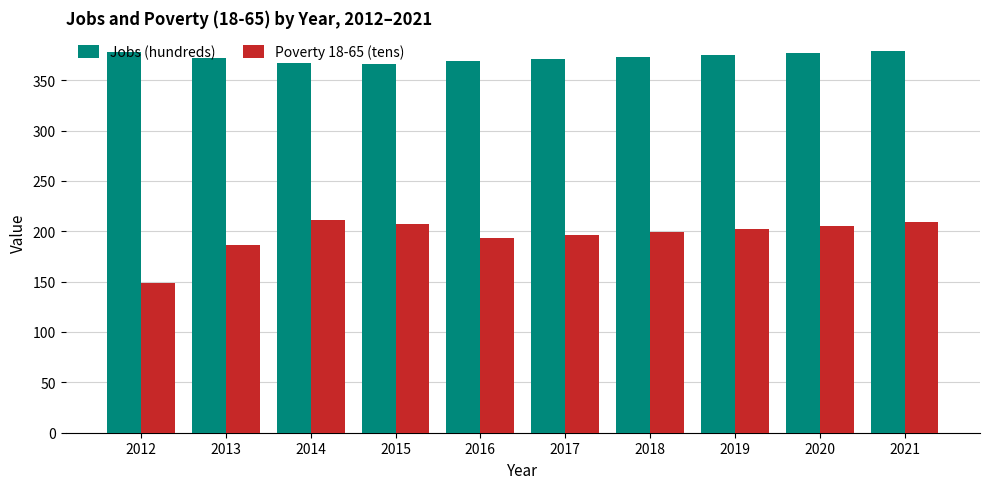

The value of Jobs (hundreds) at 2017 is 371. True or false?

True